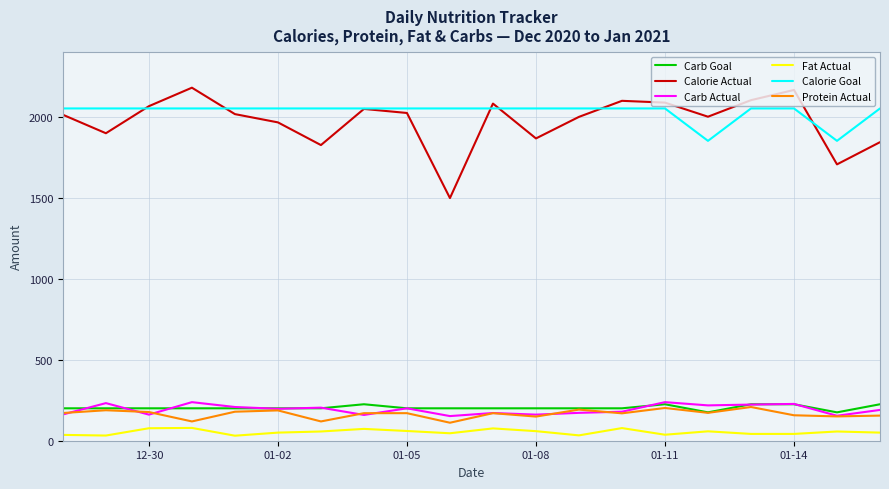

True or false: Carb Goal and Calorie Goal cross at least once.

False